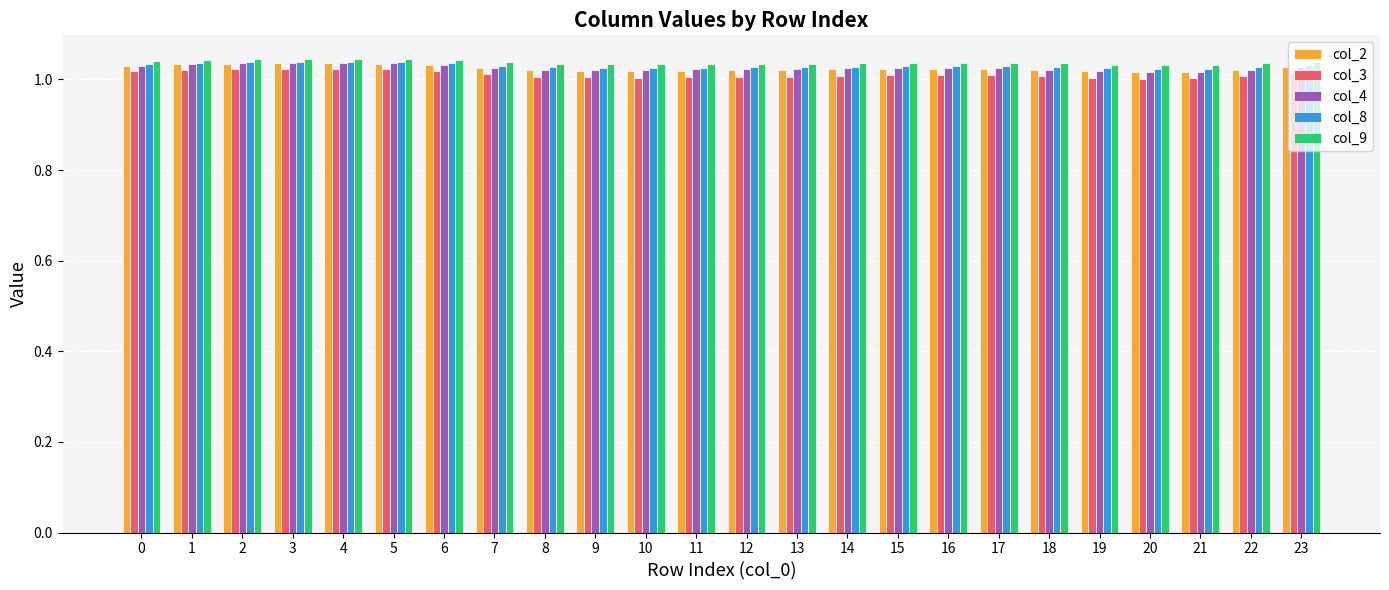

What is the total value across all series at 15?

5.1